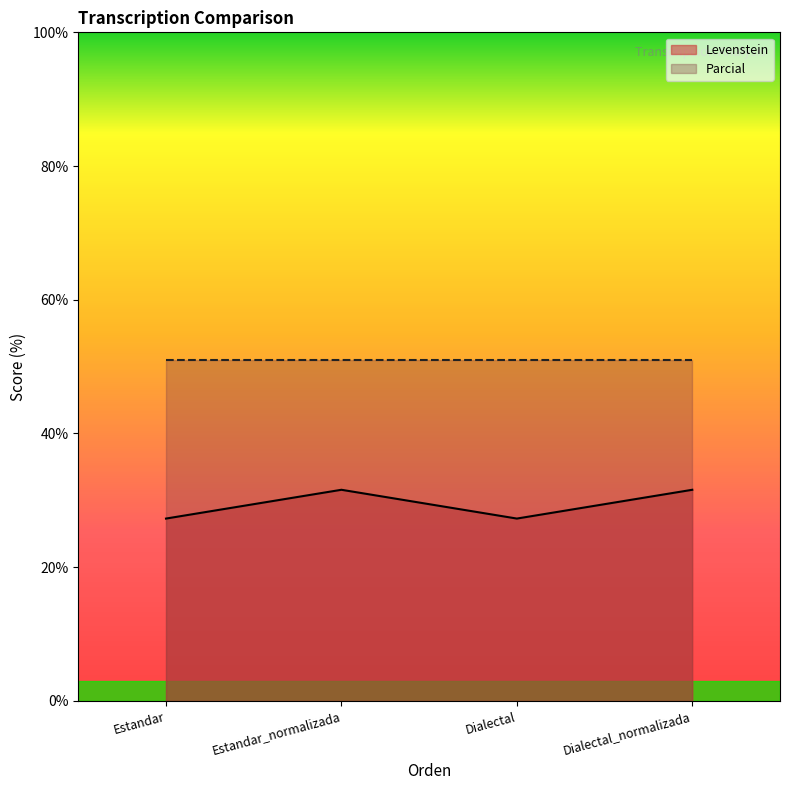

The chart shows a value of 15.3 at Dialectal. True or false?

False